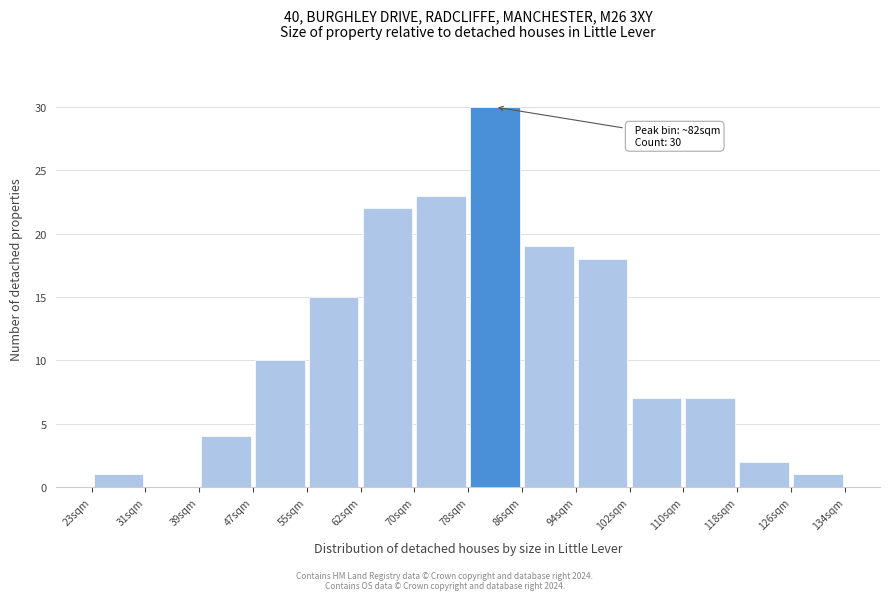

Which range on the x-axis has the tallest bar?

78 to 86